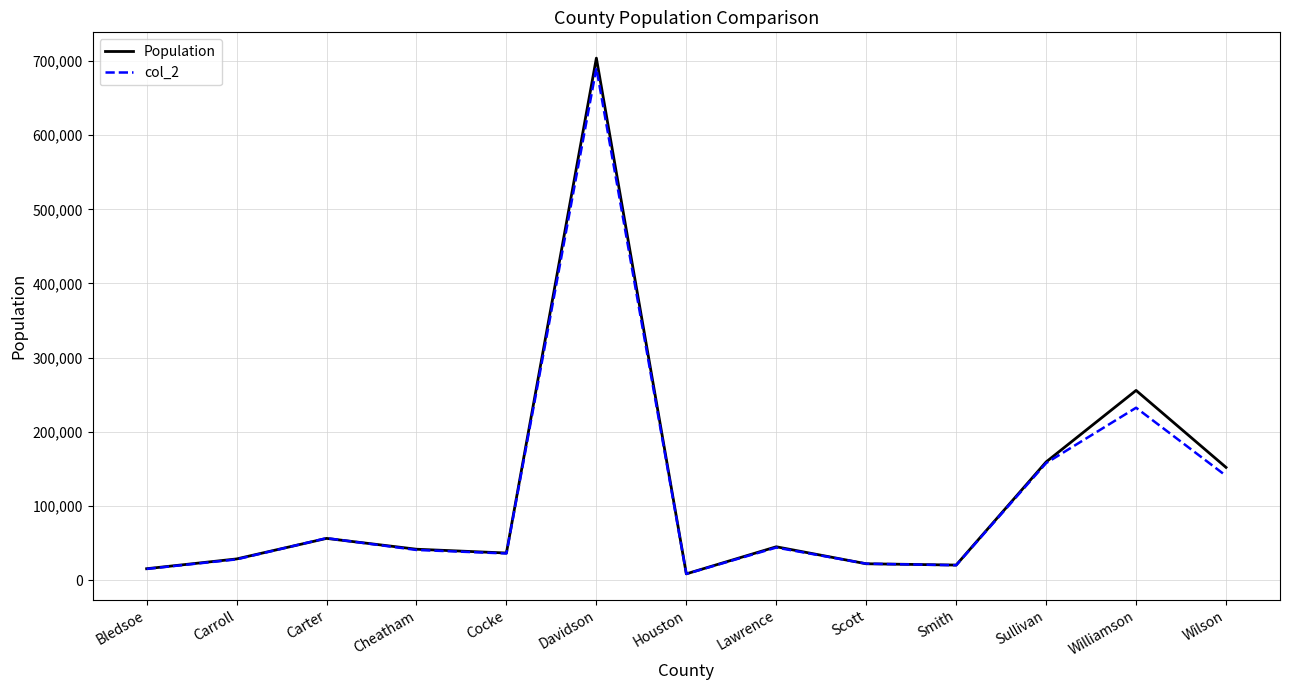

Is this an area chart (filled region under the line)?

No